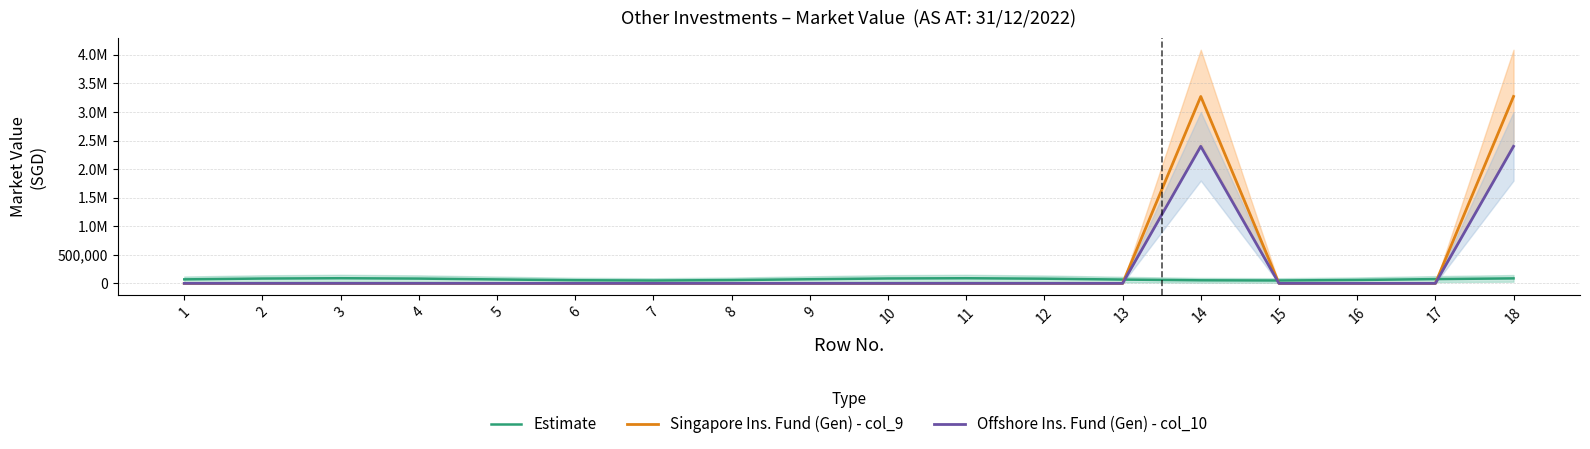

What is the total value across all series at 17?

74630.2